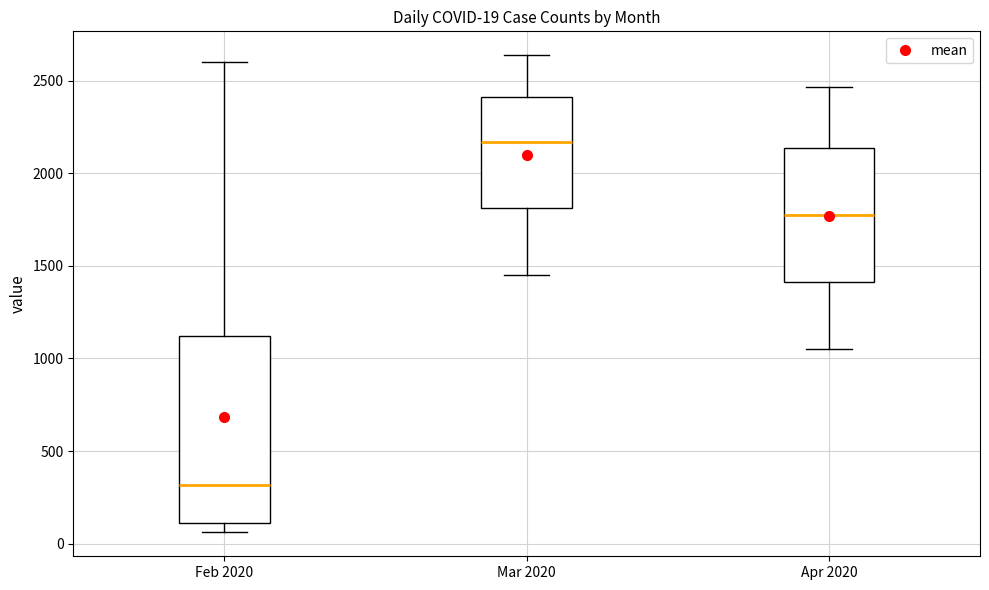

Which box is the tallest, from its lower edge to its upper edge?

Feb 2020